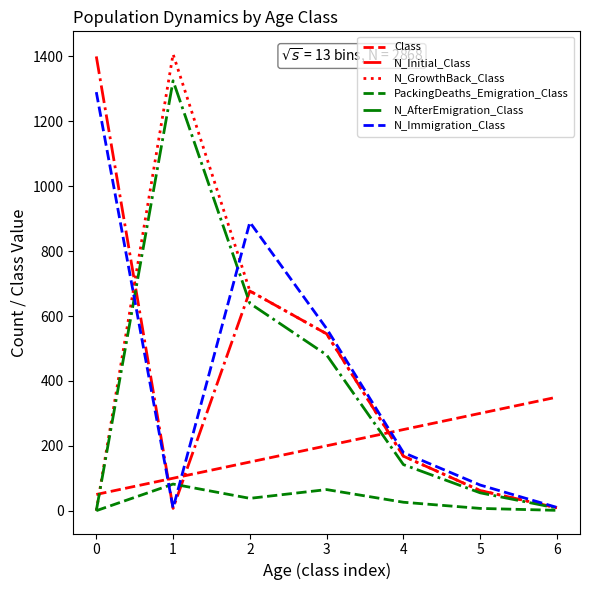

Which series has the largest total across all categories?

N_Immigration_Class